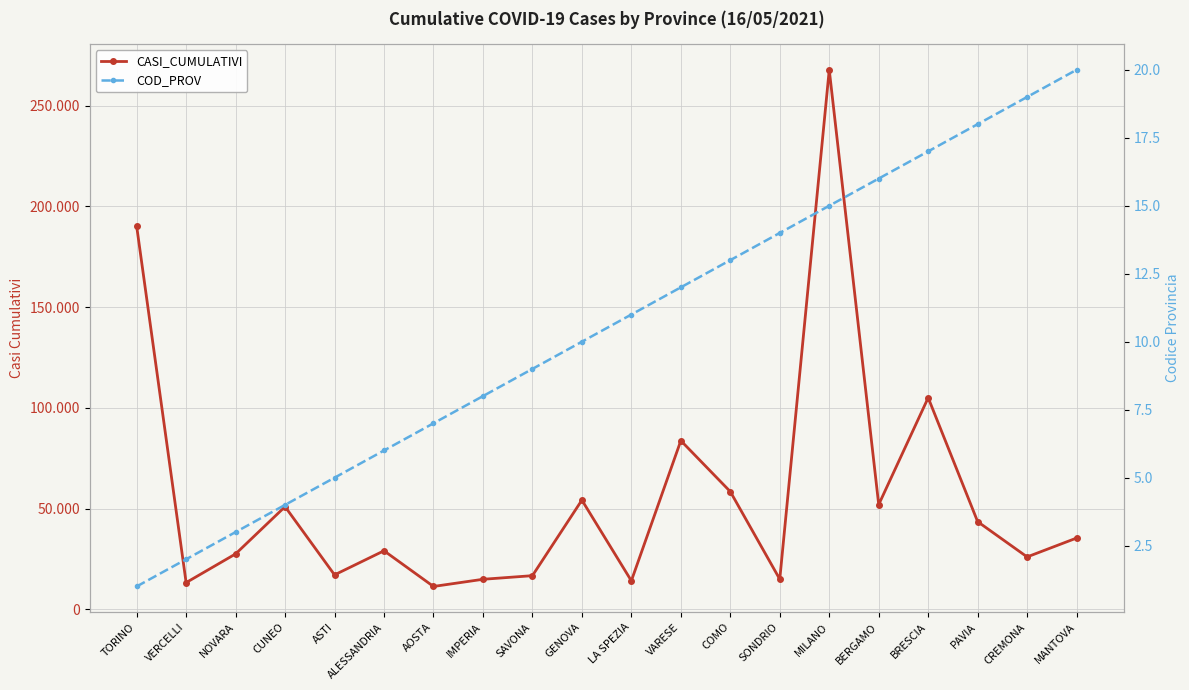

True or false: COD_PROV and CASI_CUMULATIVI intersect in this chart.

False